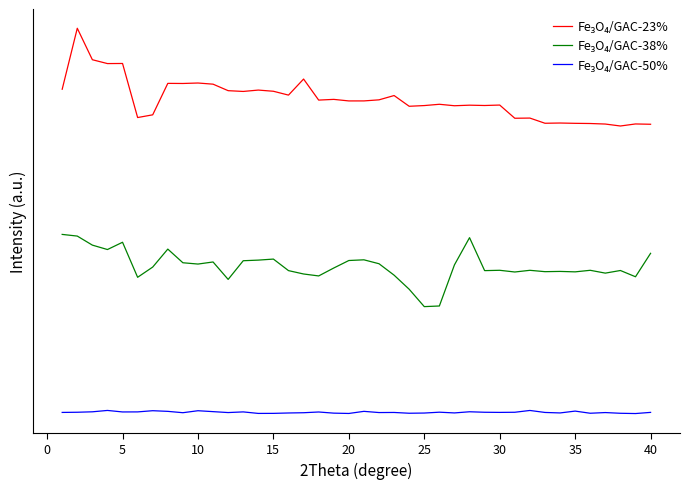

Reading left to right, extract all data points from this chart.

Fe₃O₄/GAC-23%: 8.7	10.3	9.5	9.4	9.4	8.0	8.0	8.9	8.9	8.9	8.8	8.7	8.7	8.7	8.7	8.6	9.0	8.4	8.4	8.4	8.4	8.4	8.5	8.3	8.3	8.3	8.3	8.3	8.3	8.3	8.0	8.0	7.8	7.8	7.8	7.8	7.8	7.7	7.8	7.8
Fe₃O₄/GAC-38%: 4.9	4.9	4.6	4.5	4.7	3.8	4.0	4.5	4.2	4.1	4.2	3.7	4.2	4.2	4.3	4.0	3.9	3.8	4.0	4.2	4.2	4.1	3.8	3.5	3.0	3.0	4.1	4.8	4.0	4.0	3.9	4.0	3.9	3.9	3.9	4.0	3.9	4.0	3.8	4.4
Fe₃O₄/GAC-50%: 0.2	0.2	0.2	0.3	0.2	0.2	0.3	0.3	0.2	0.3	0.3	0.2	0.2	0.2	0.2	0.2	0.2	0.2	0.2	0.2	0.3	0.2	0.2	0.2	0.2	0.2	0.2	0.2	0.2	0.2	0.2	0.3	0.2	0.2	0.3	0.2	0.2	0.2	0.2	0.2